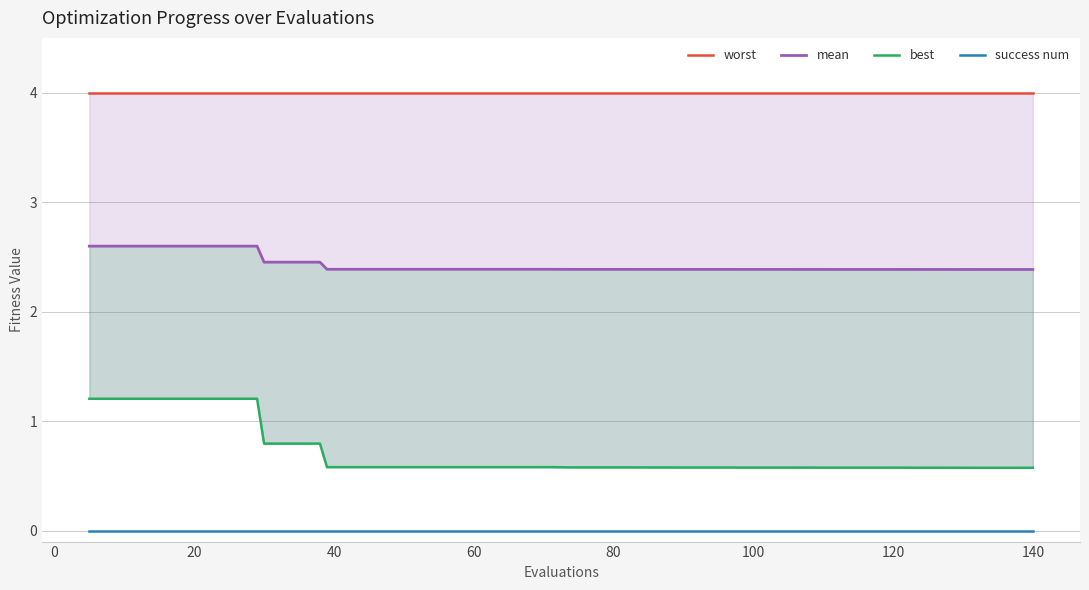

Which series has the widest spread of values?

best